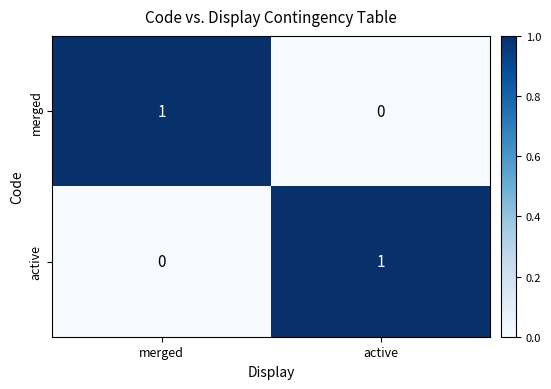

The value of active at merged is 1. True or false?

False